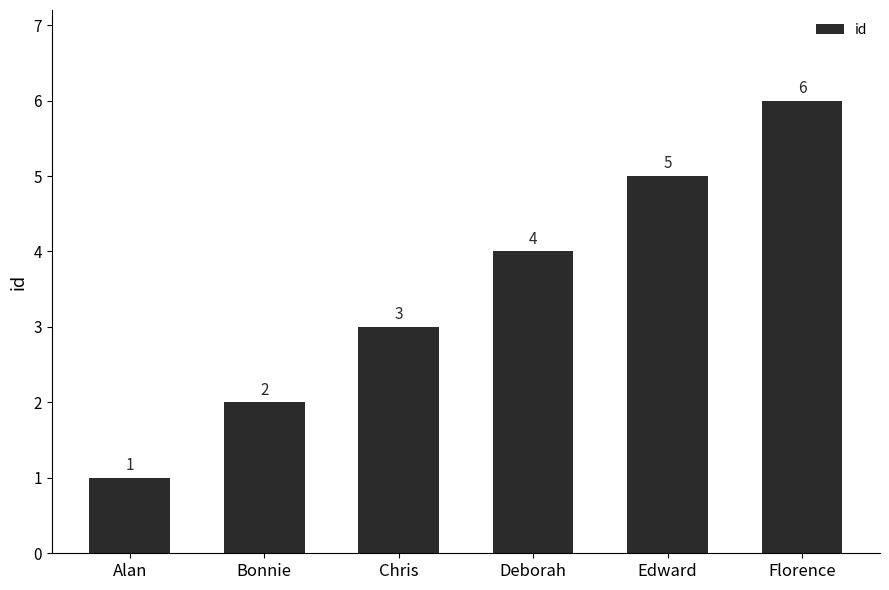

What is the sum of all values?

21